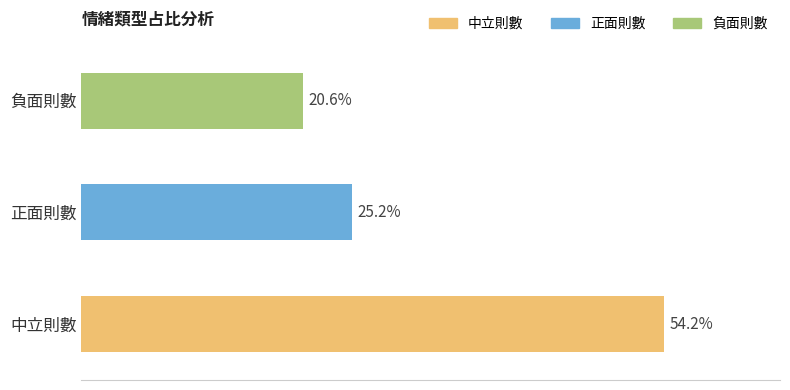

Are the bars horizontal?

Yes